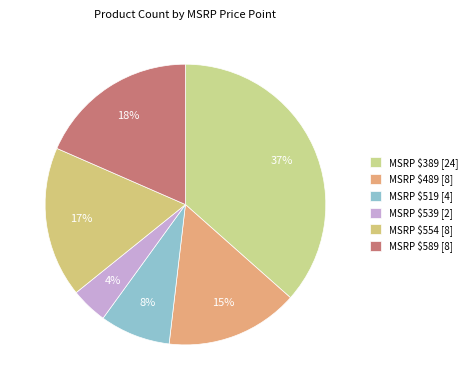

Rank the categories by value from highest to lowest.

MSRP $389 [24], MSRP $589 [8], MSRP $554 [8], MSRP $489 [8], MSRP $519 [4], MSRP $539 [2]